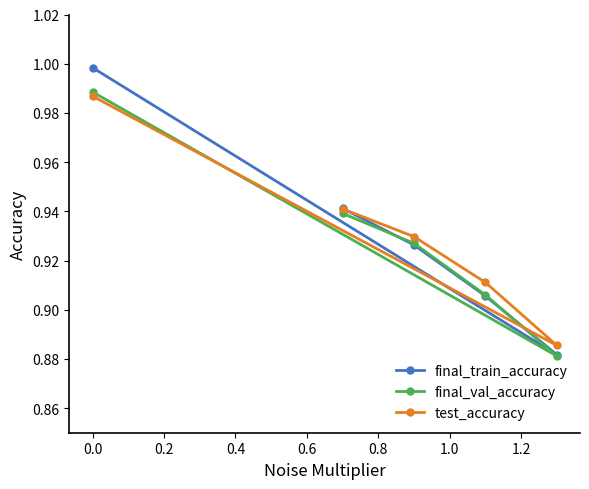

Which series has the largest range (max minus min)?

final_train_accuracy